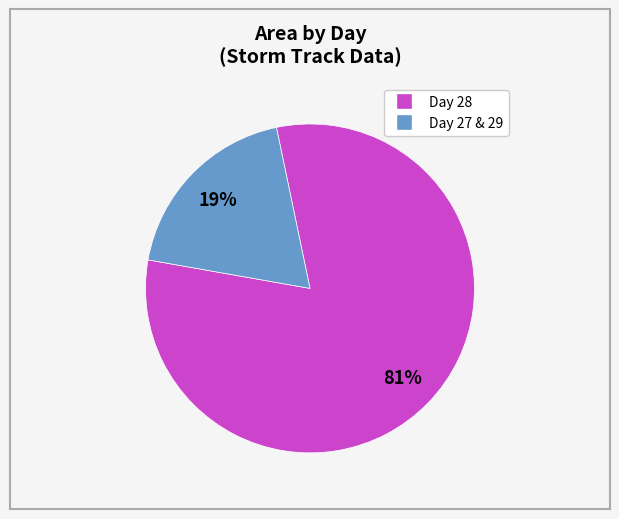

To the nearest percent, what is the average slice percentage?

50%